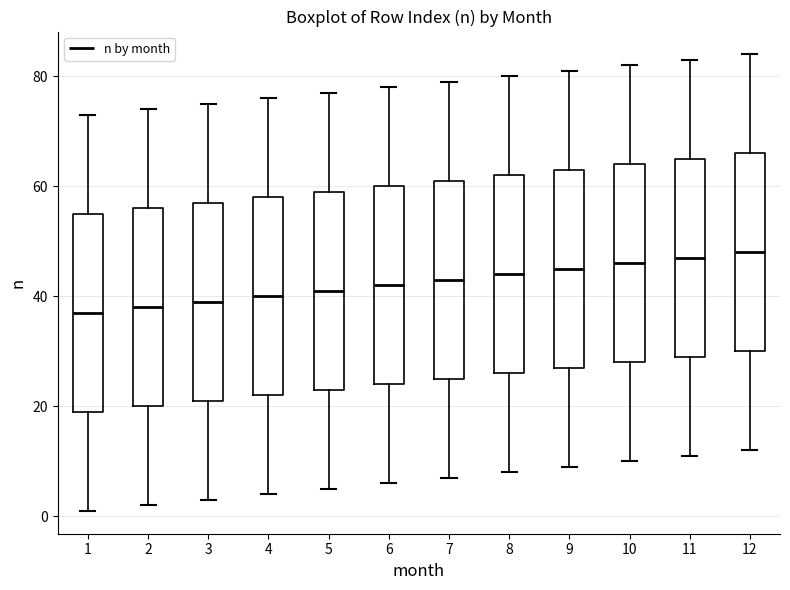

Where is the lower edge of the box at x = 10 on the y-axis? The values are not printed on the chart, so give them approximately, as read against the axis.

28